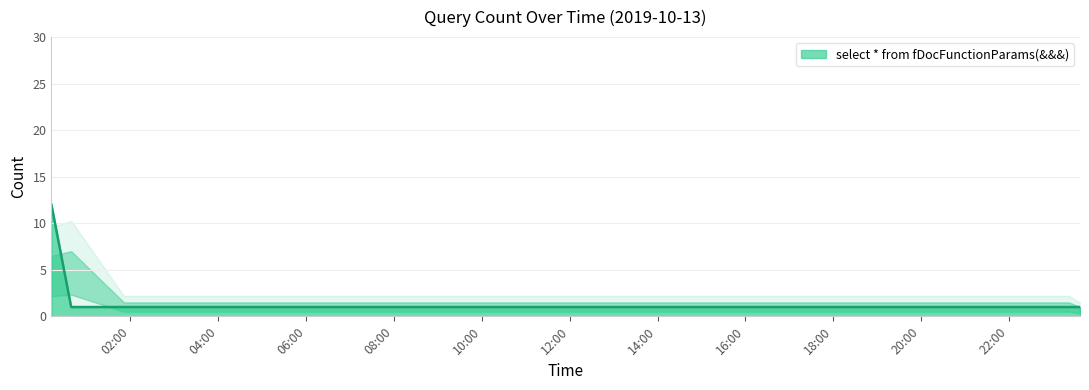

What is the maximum value shown in the chart?

12